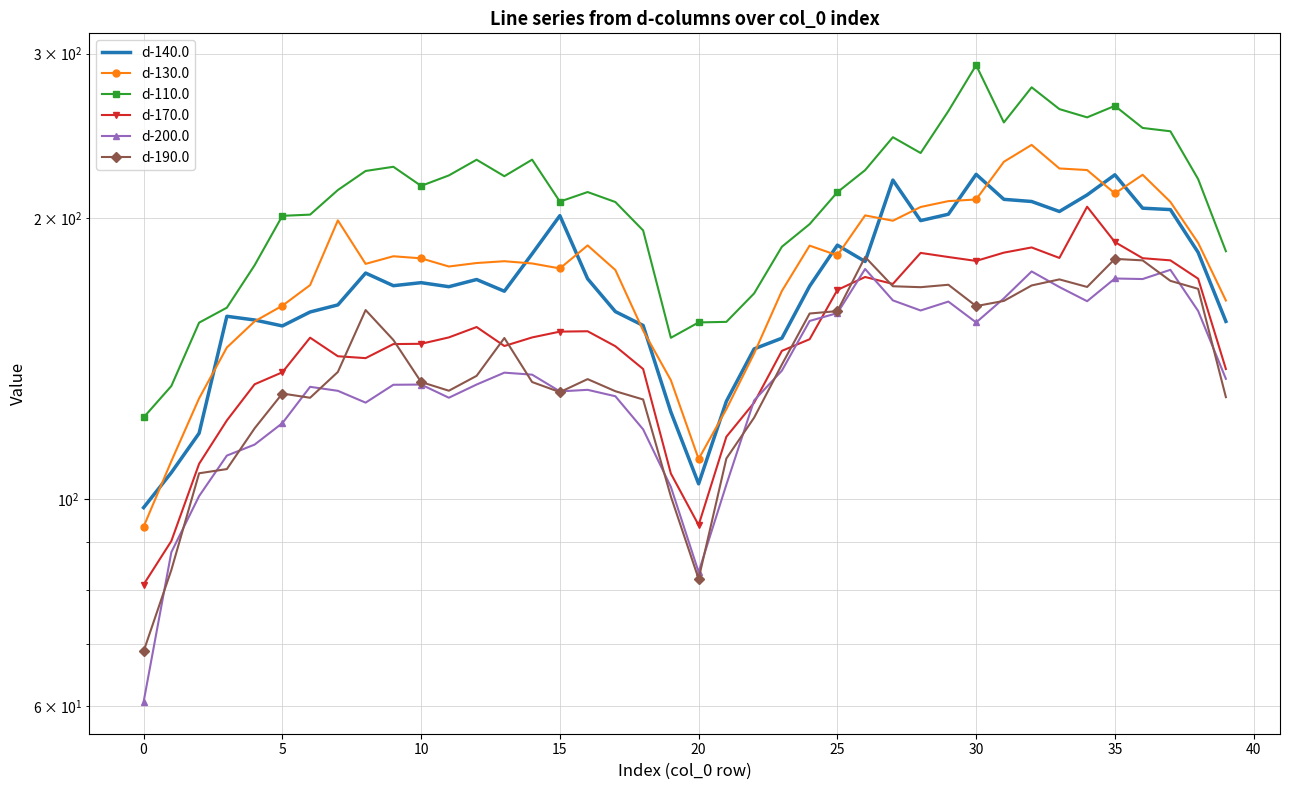

Rank the series at 22 from lowest to highest value.

d-190.0, d-170.0, d-200.0, d-130.0, d-140.0, d-110.0